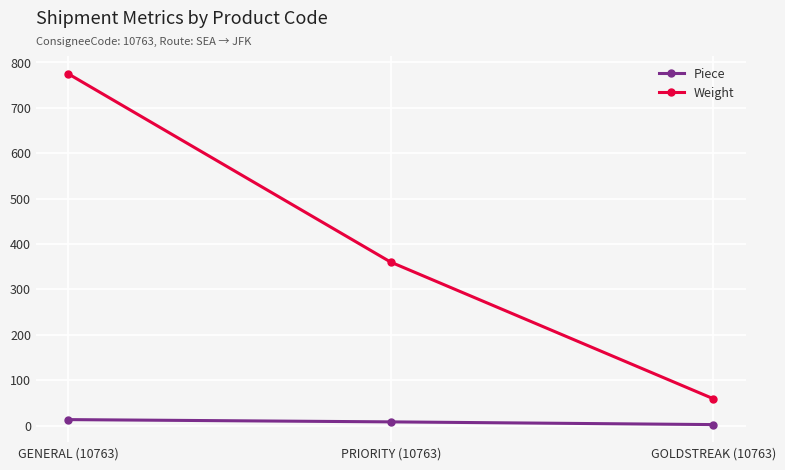

Is it true that Weight equals 59 at GOLDSTREAK (10763)?

True